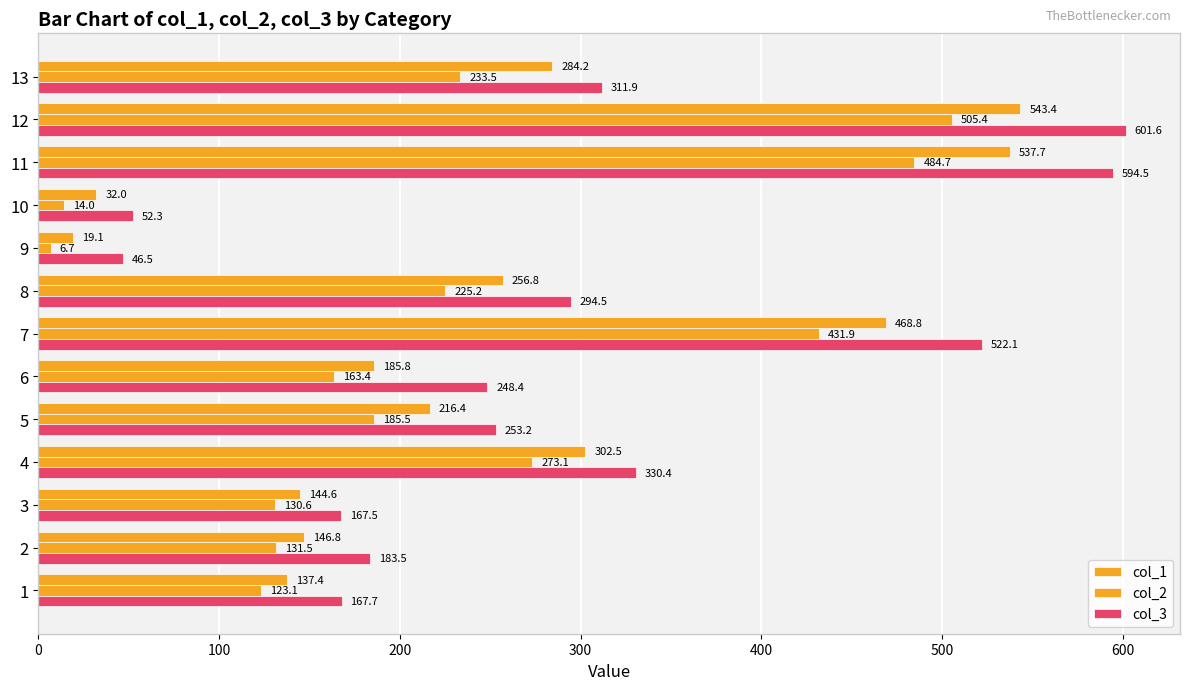

How many categories are shown in the chart?

13